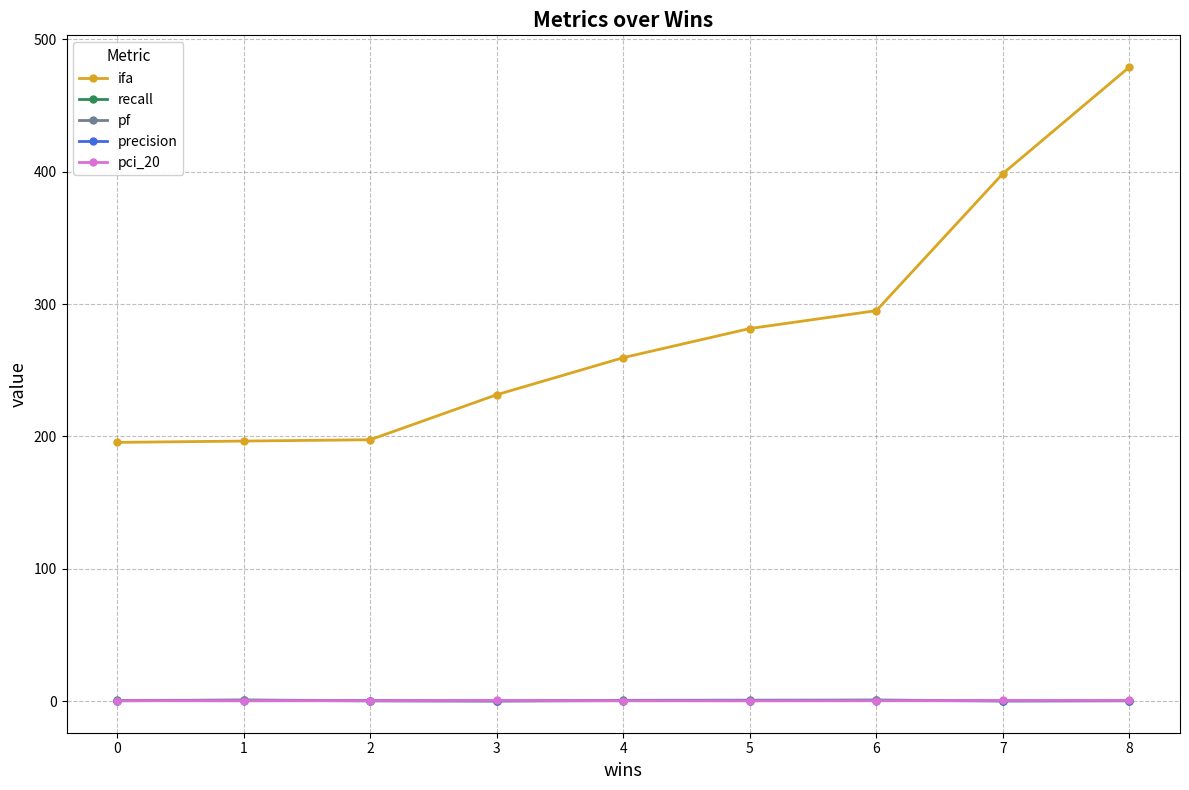

The pf series shows 0.3 at 0. True or false?

True